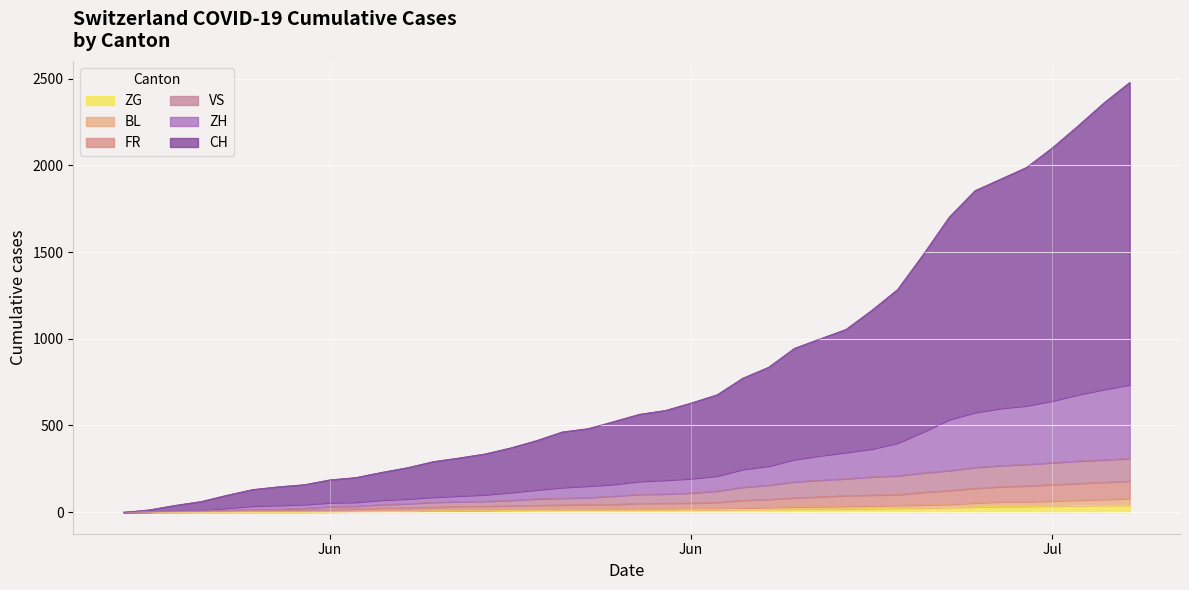

What are all the series names shown in the legend?

ZG, BL, FR, VS, ZH, CH